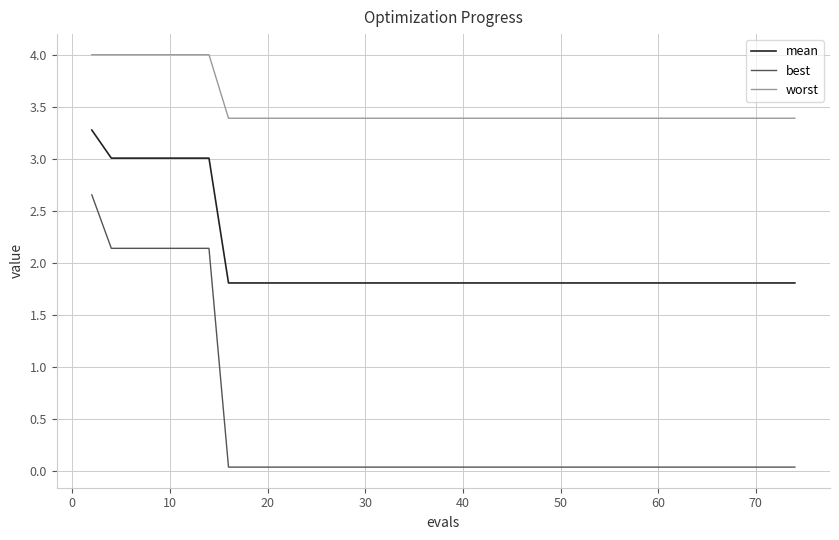

Which series has the largest range (max minus min)?

best